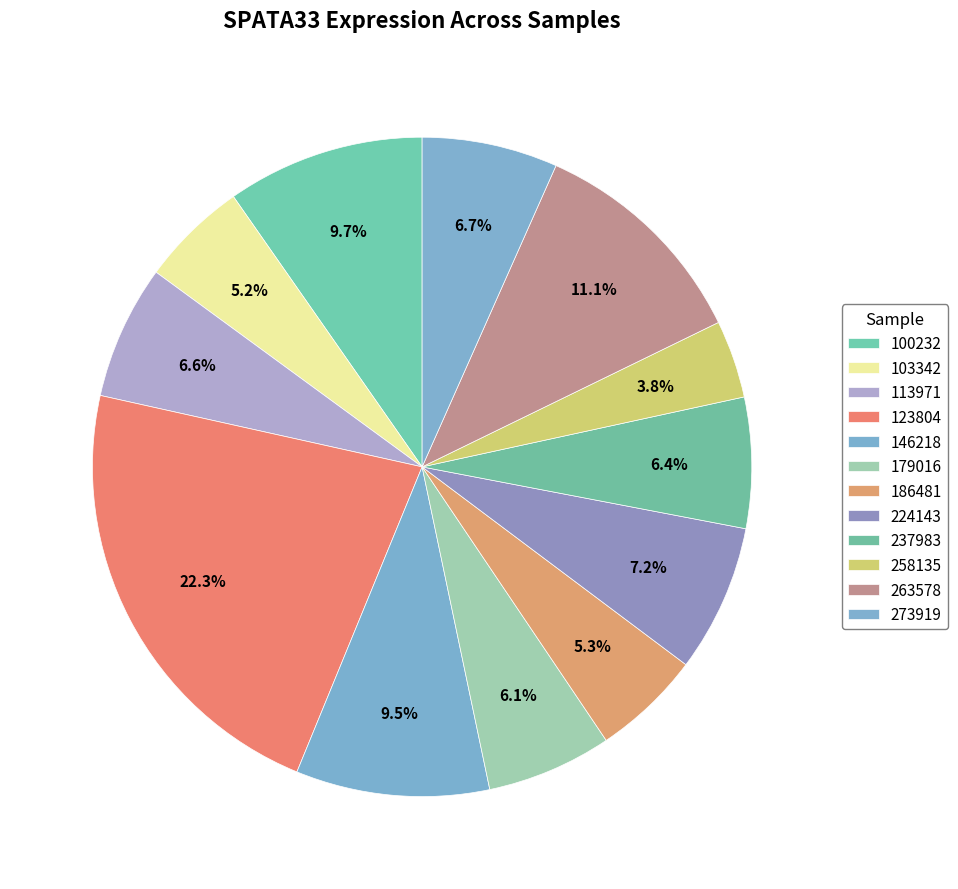

Does 113971 account for over 50% of the chart?

No